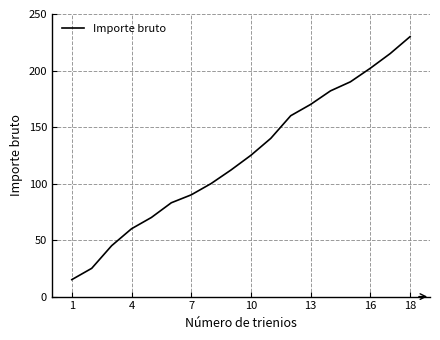

What is the maximum value shown in the chart?

230